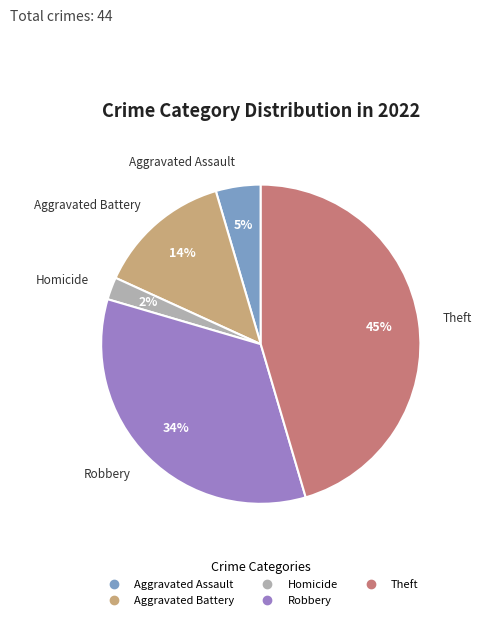

Count the number of slices in the pie.

5